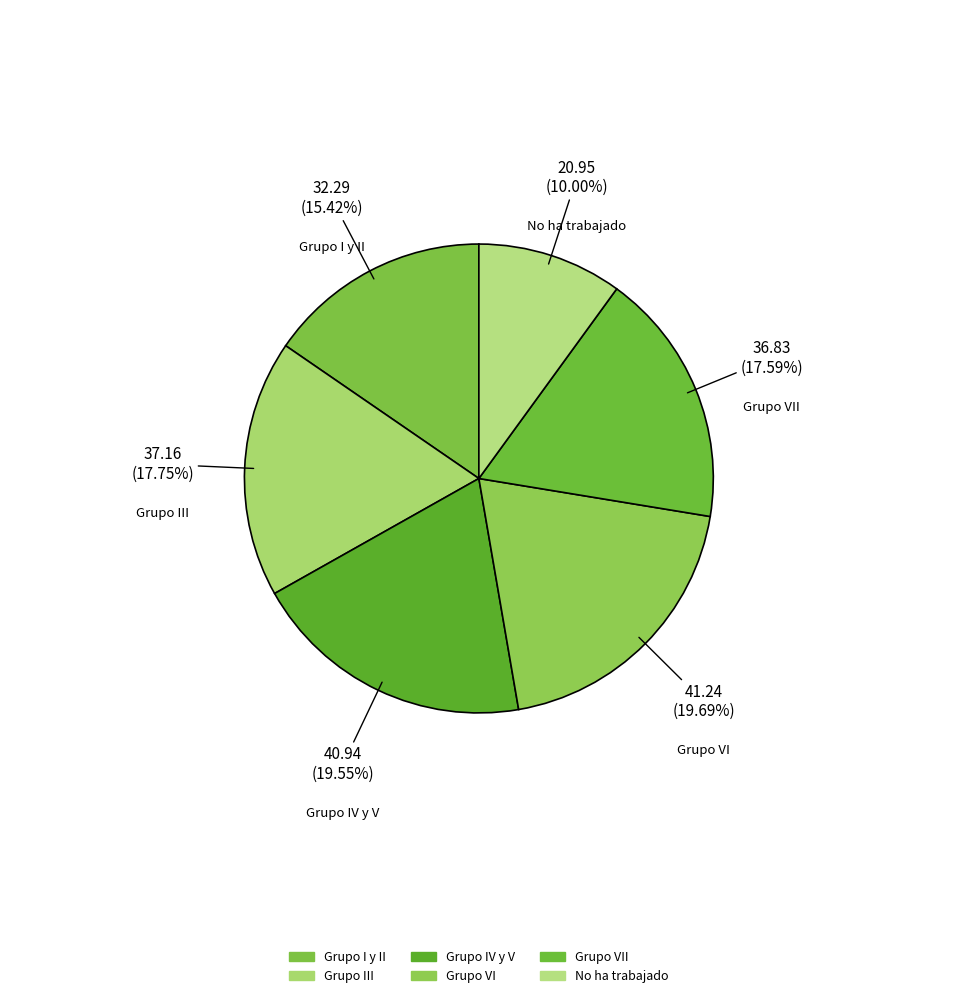

Do Grupo IV y V and No ha trabajado together represent more than half of the pie?

No